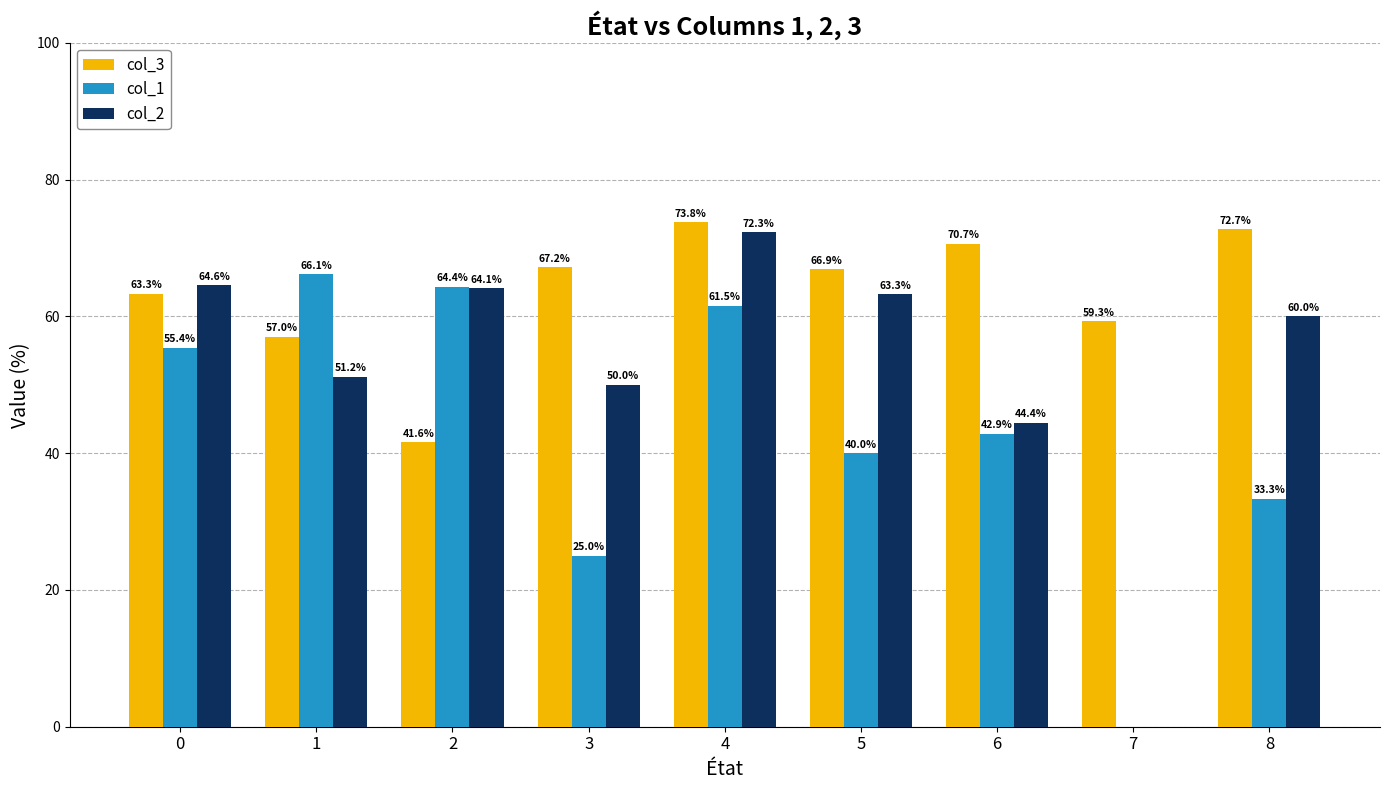

Are the bars grouped side by side (vs. stacked)?

Yes